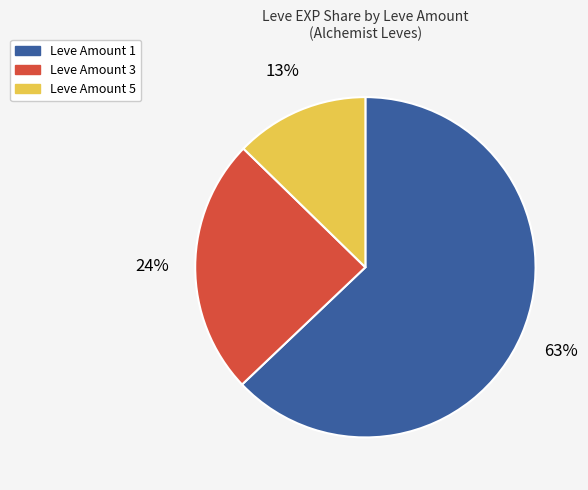

Is there a majority slice in this chart?

Yes